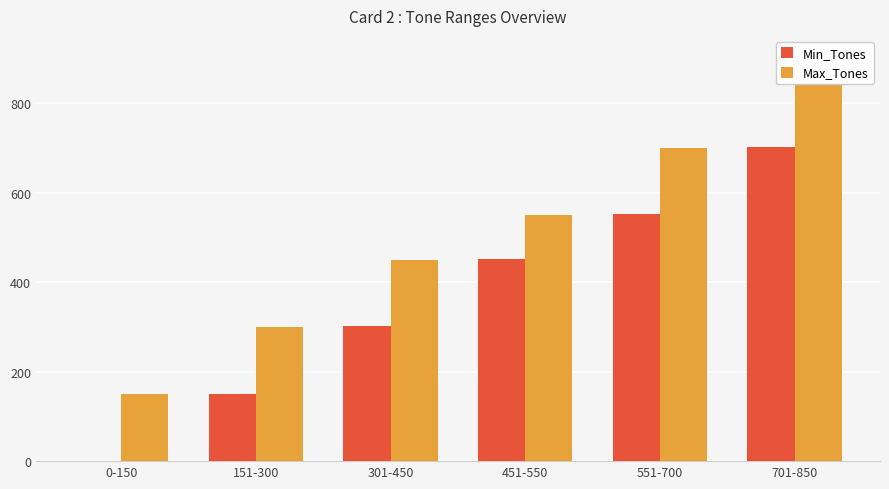

Which series changed the most between 301-450 and 451-550?

Min_Tones